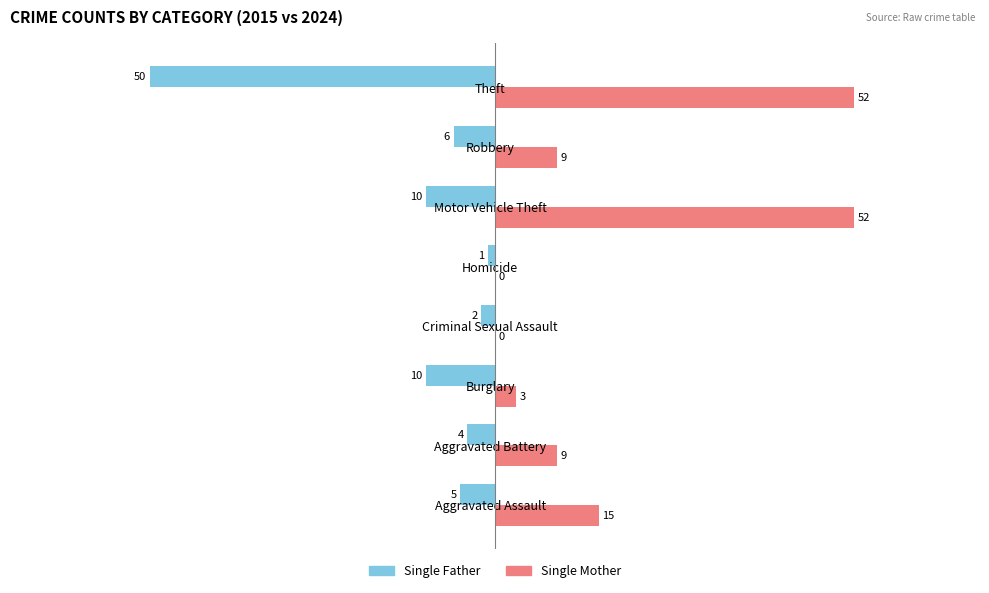

How many series are shown in this chart?

2